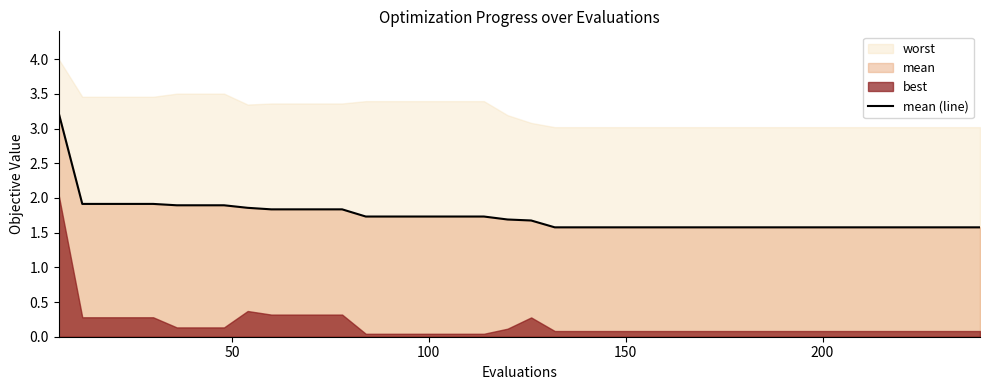

What is the maximum value for mean (line)?

3.2